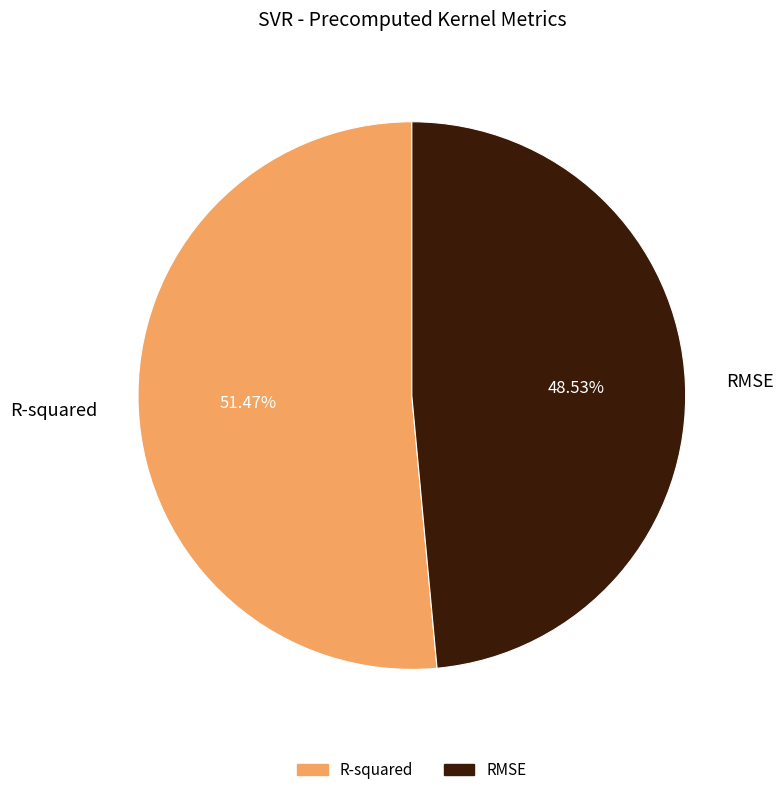

To the nearest percent, what portion does R-squared represent?

51%